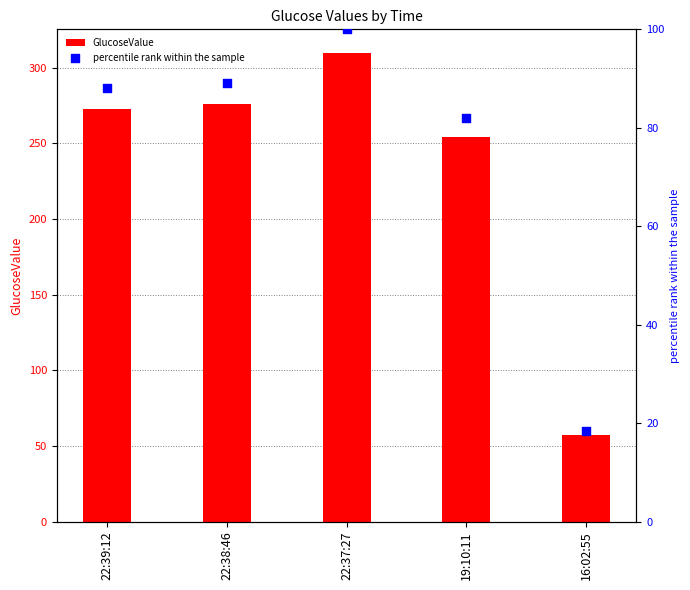

Which series reaches the maximum Y coordinate?

GlucoseValue